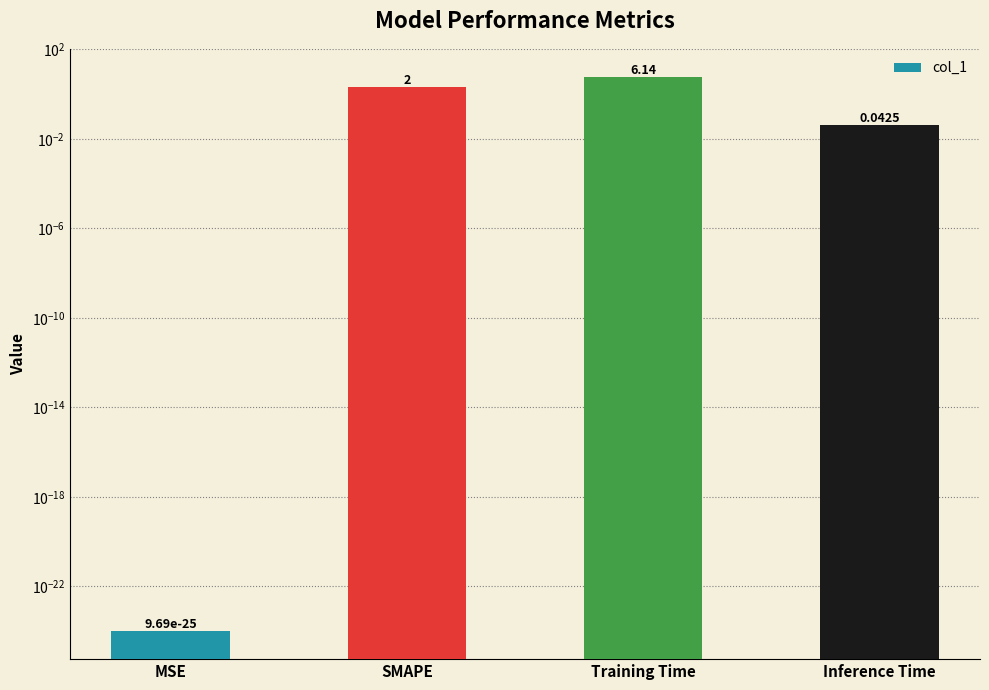

How many bars are there in total?

4